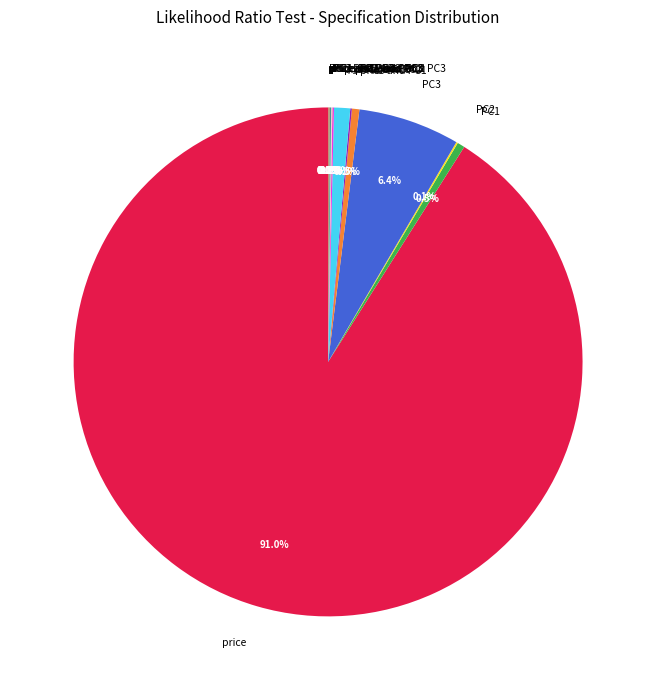

To the nearest percent, what is the difference between the largest and smallest slice percentages?

91%